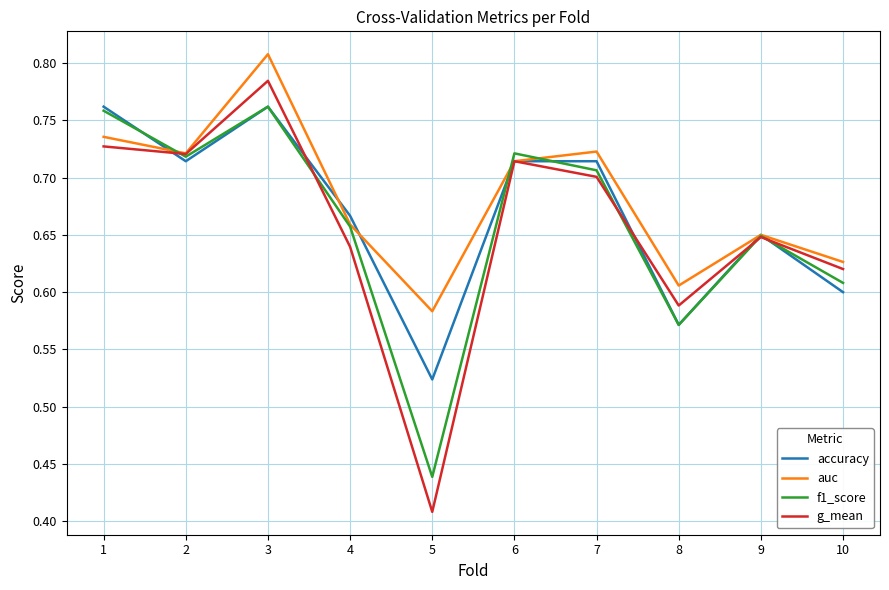

What are all the series names shown in the legend?

accuracy, auc, f1_score, g_mean